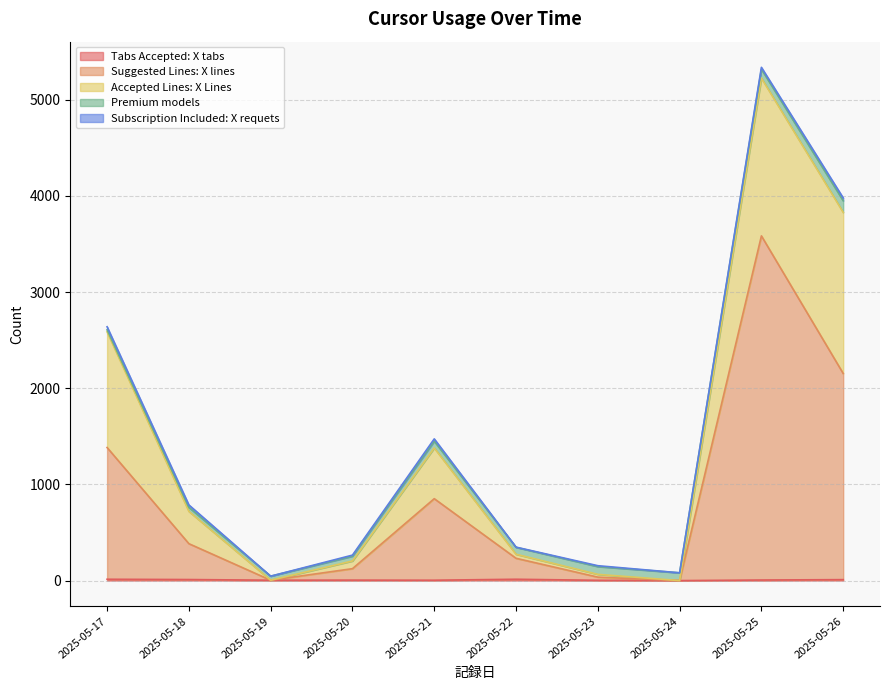

True or false: Suggested Lines: X lines has a value of 2144 at 2025-05-26.

True